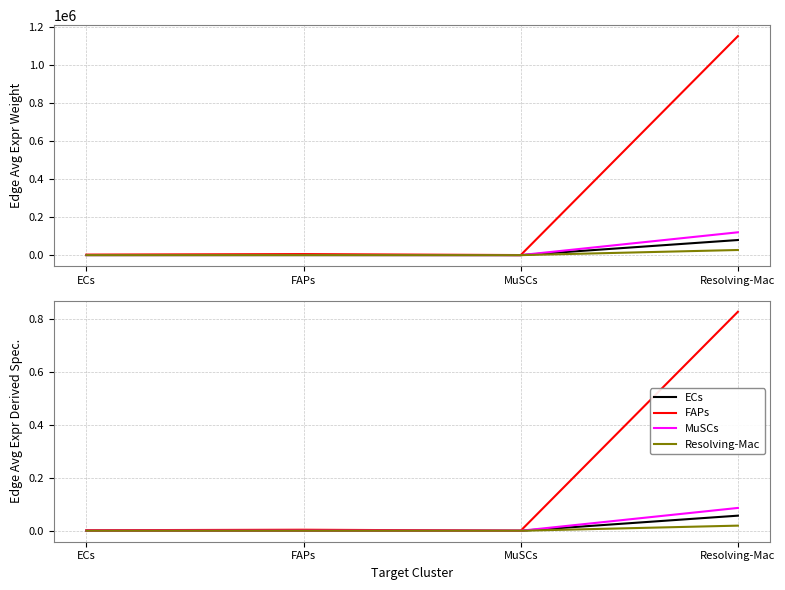

Which series has the largest range (max minus min)?

FAPs